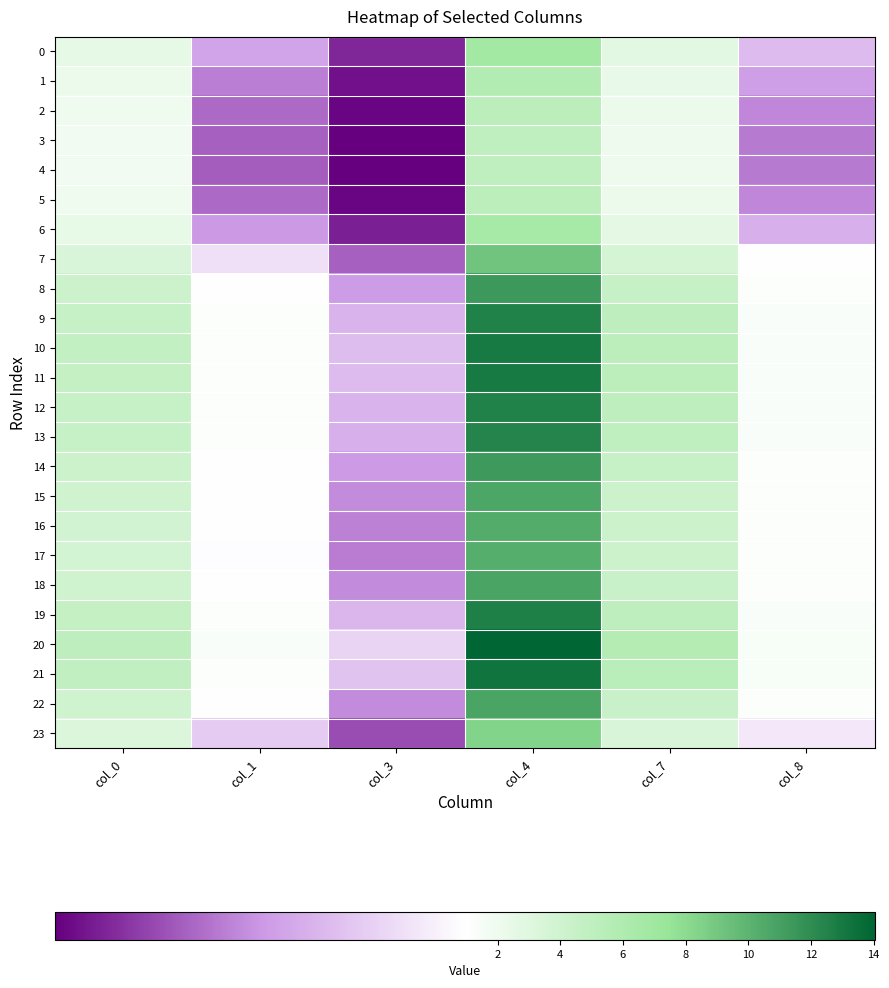

Count the number of data series in this chart.

24